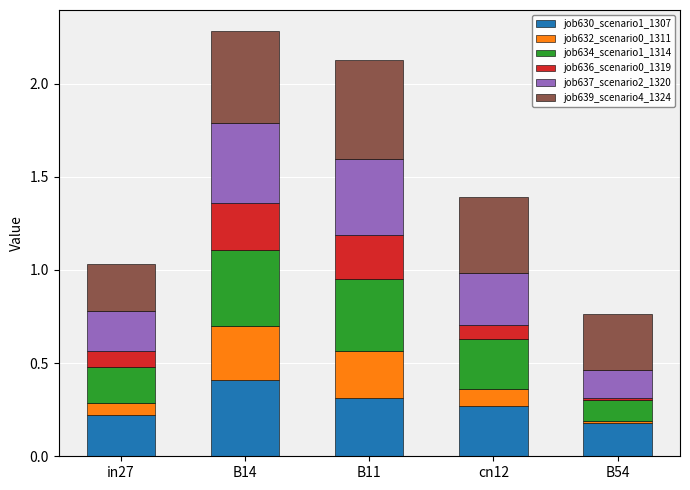

Which category has the highest value in the job630_scenario1_1307 series?

B14